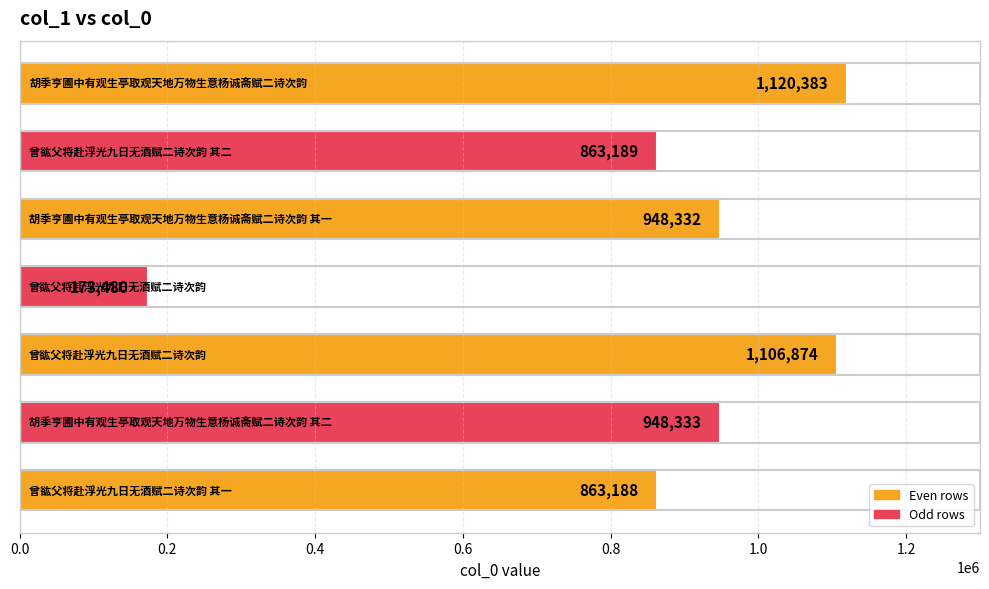

What is the maximum value shown in the chart?

1120383